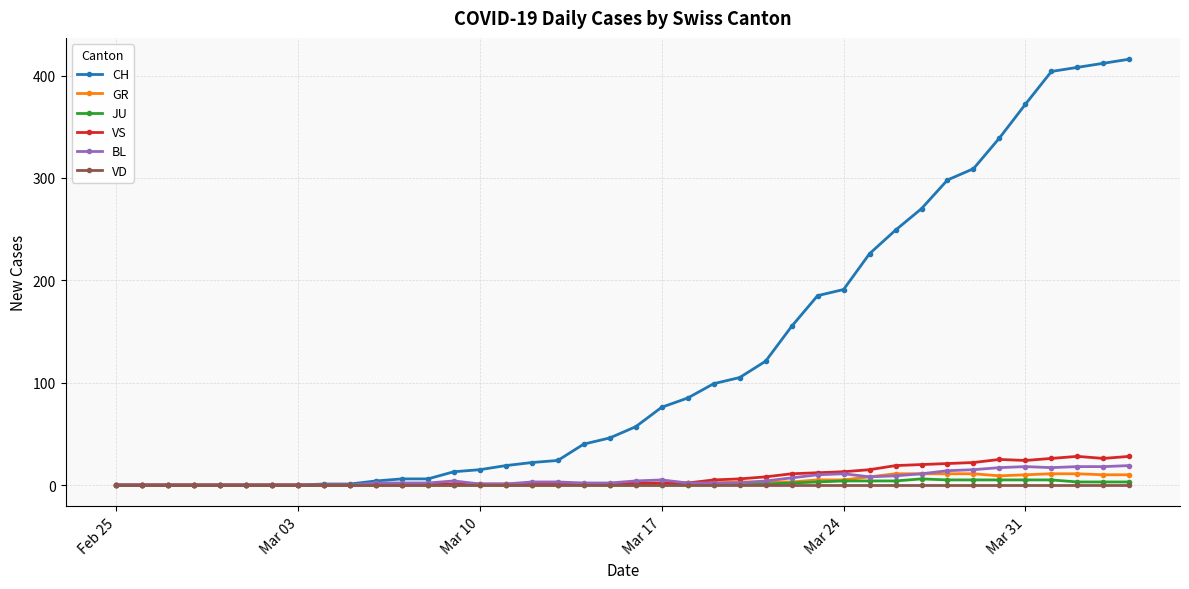

Which series has the largest range (max minus min)?

CH